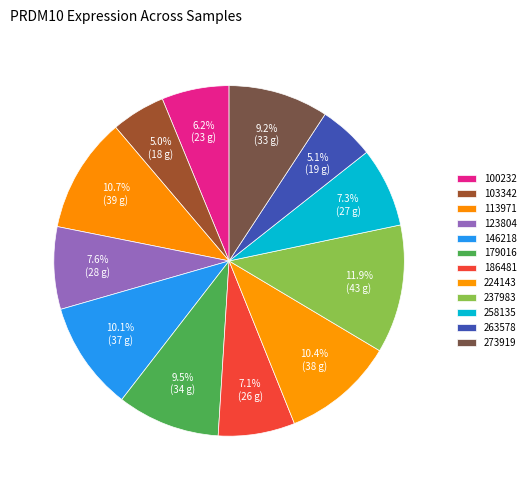

How many segments does this pie chart have?

12